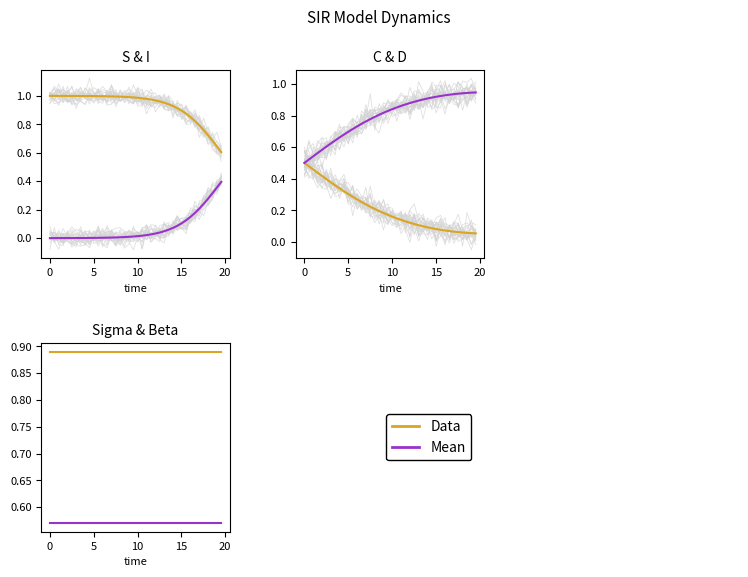

Which series has the largest range (max minus min)?

Data